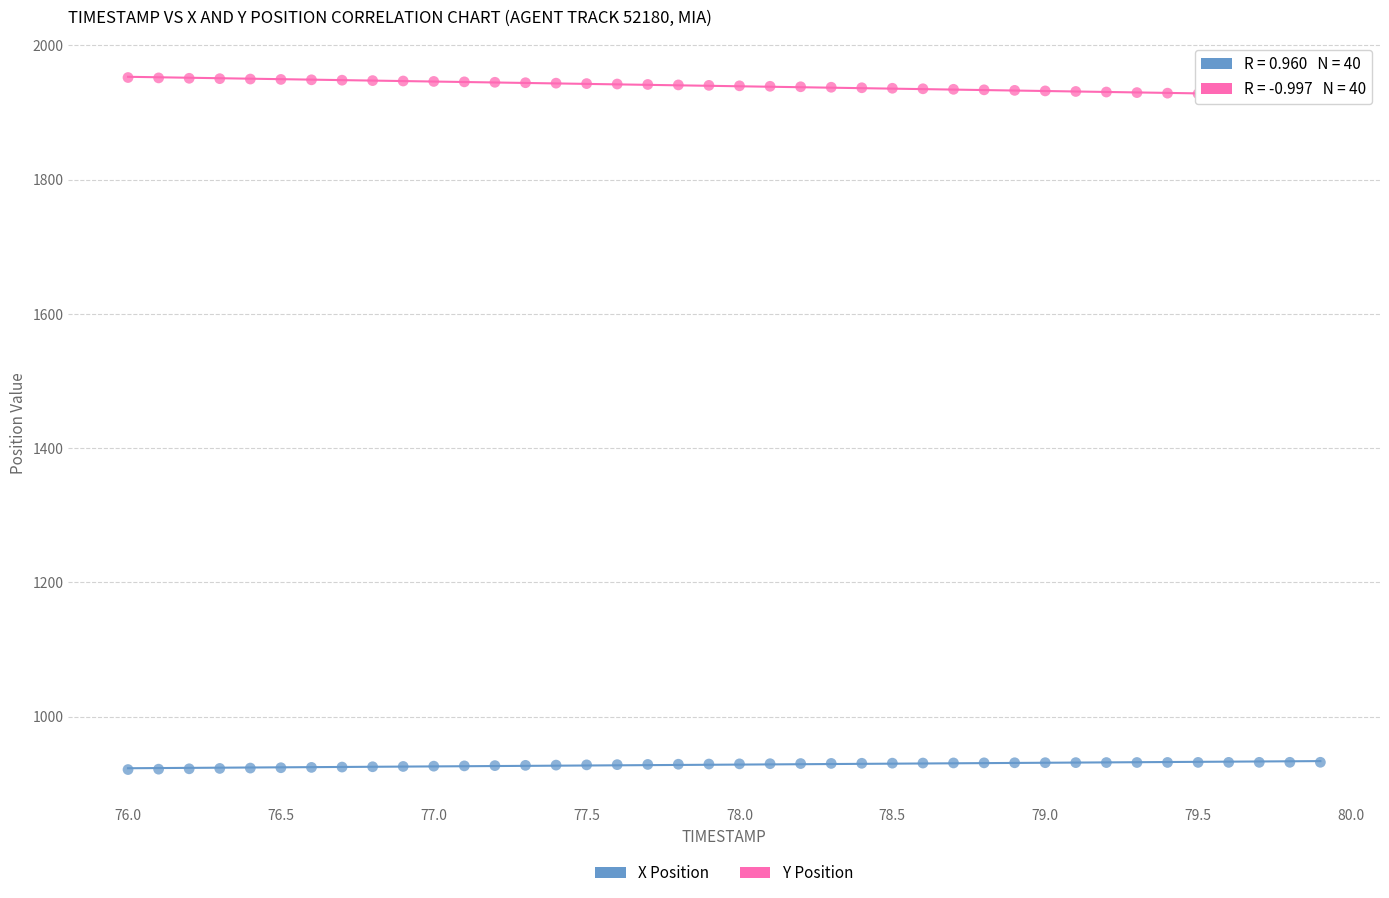

Which series contains the lowest Y value?

X Position